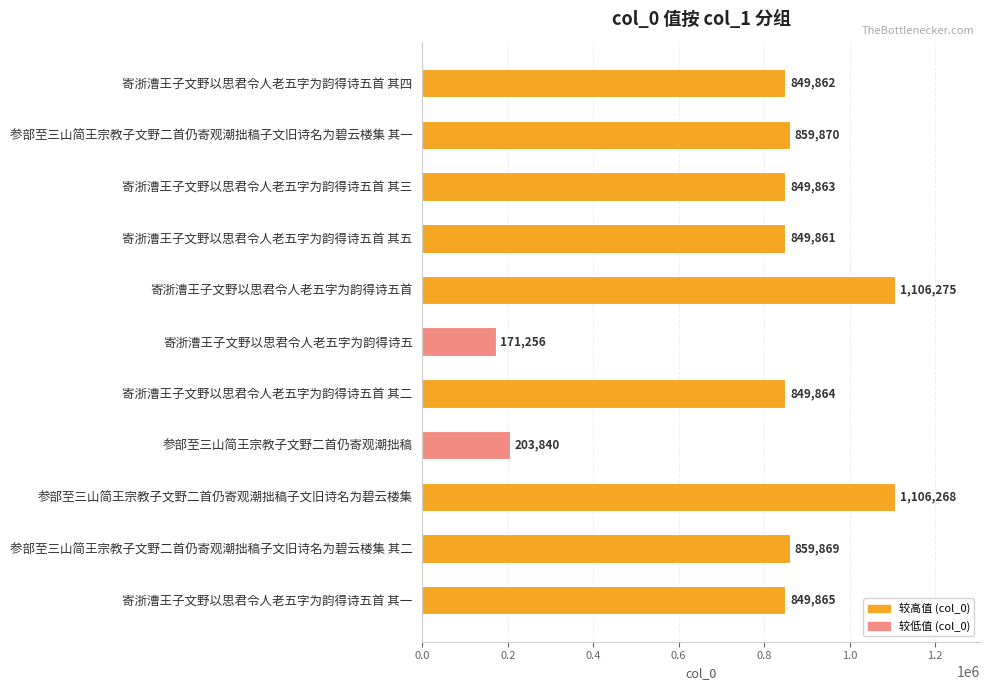

Count the number of categories in the chart.

11